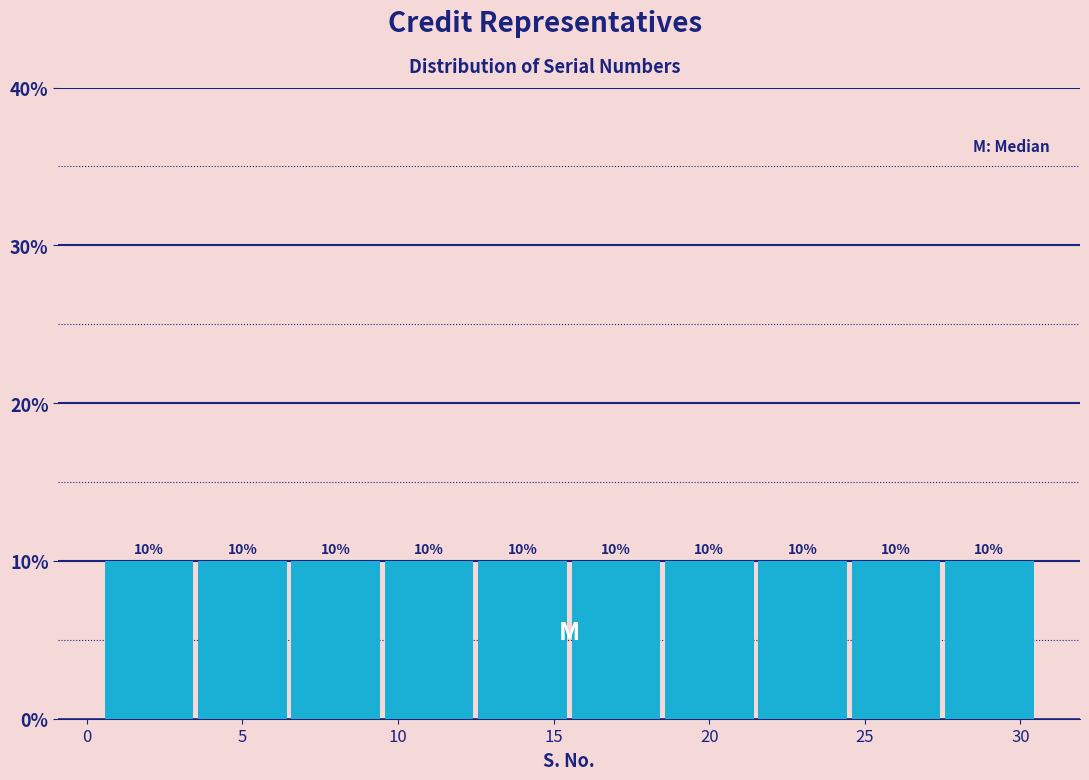

Reading left to right, transcribe this chart: for each bar, give the range it covers on the x-axis and its height.

0.5 to 3.5: 10
3.5 to 6.5: 10
6.5 to 9.5: 10
9.5 to 12.5: 10
12.5 to 15.5: 10
15.5 to 18.5: 10
18.5 to 21.5: 10
21.5 to 24.5: 10
24.5 to 27.5: 10
27.5 to 30.5: 10